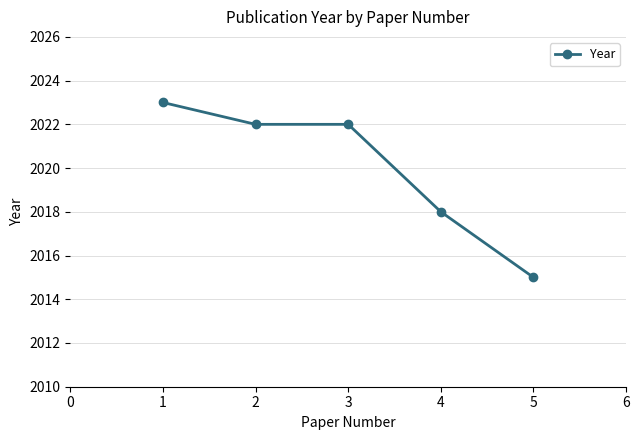

What is the ratio of the value at 1 to the value at 4?

1.0